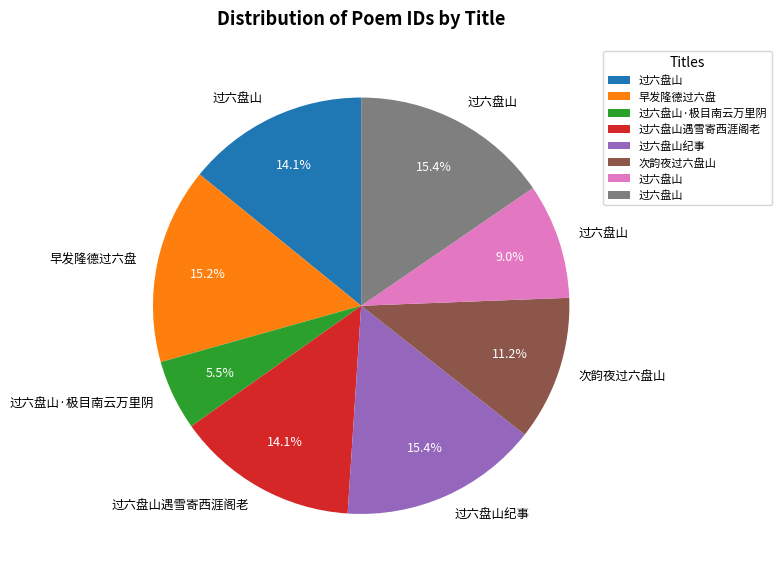

Is there a majority slice in this chart?

No